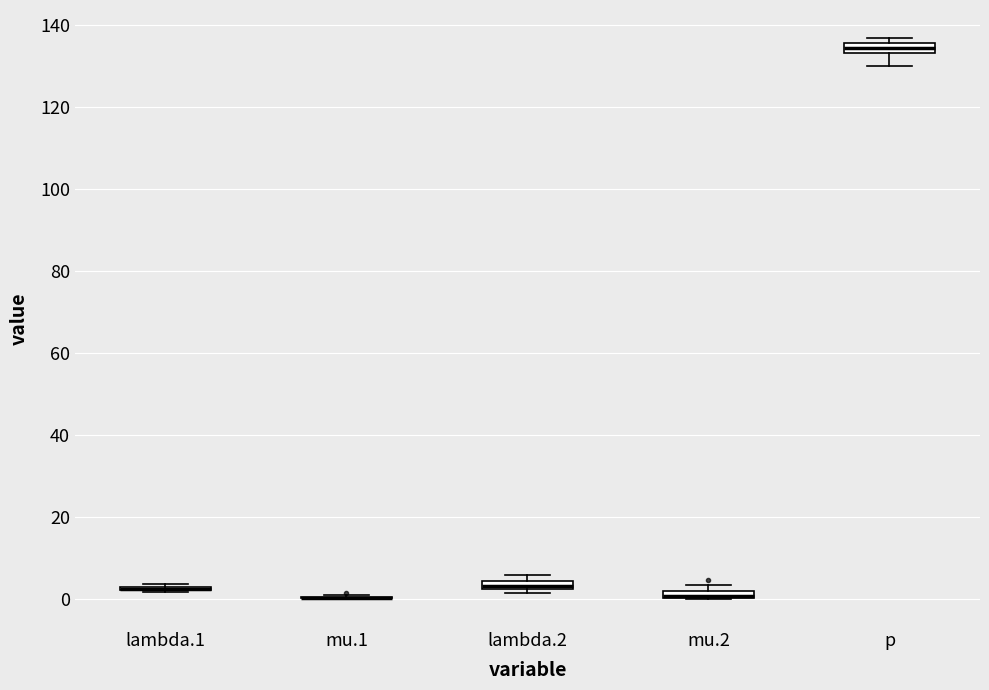

Where is the upper edge of the box for lambda.2 on the y-axis? The values are not printed on the chart, so give them approximately, as read against the axis.

4